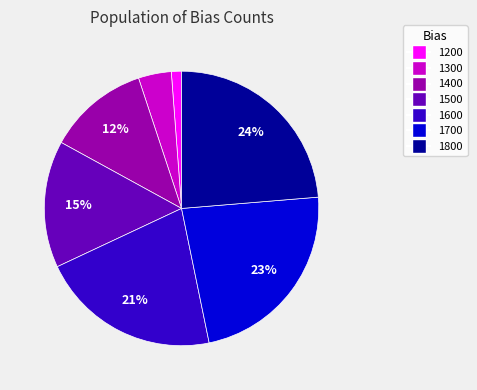

Is it true that 1600 is 35% of the pie?

False